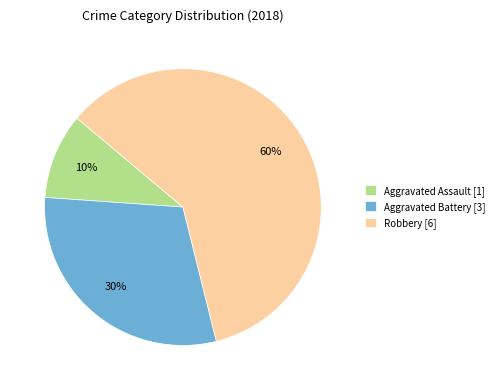

What percentage is the Aggravated Battery slice, to the nearest percent?

30%